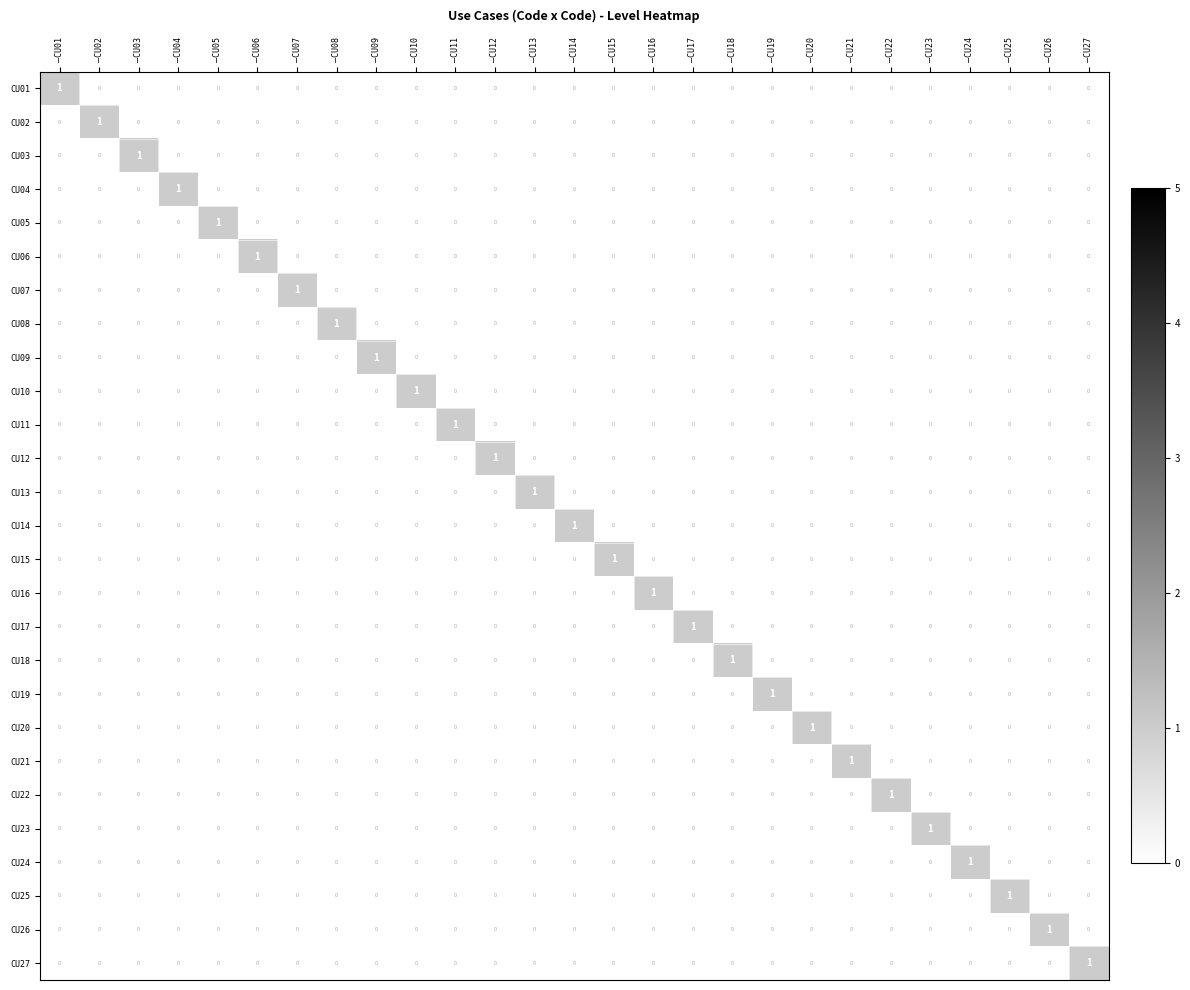

The value of CU18 at –CU18 is 2. True or false?

False